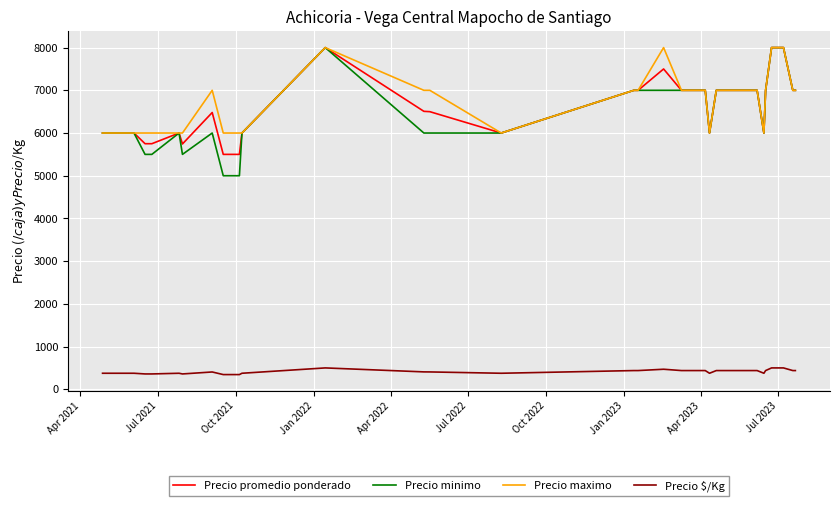

True or false: Precio $/Kg and Precio maximo cross at least once.

False